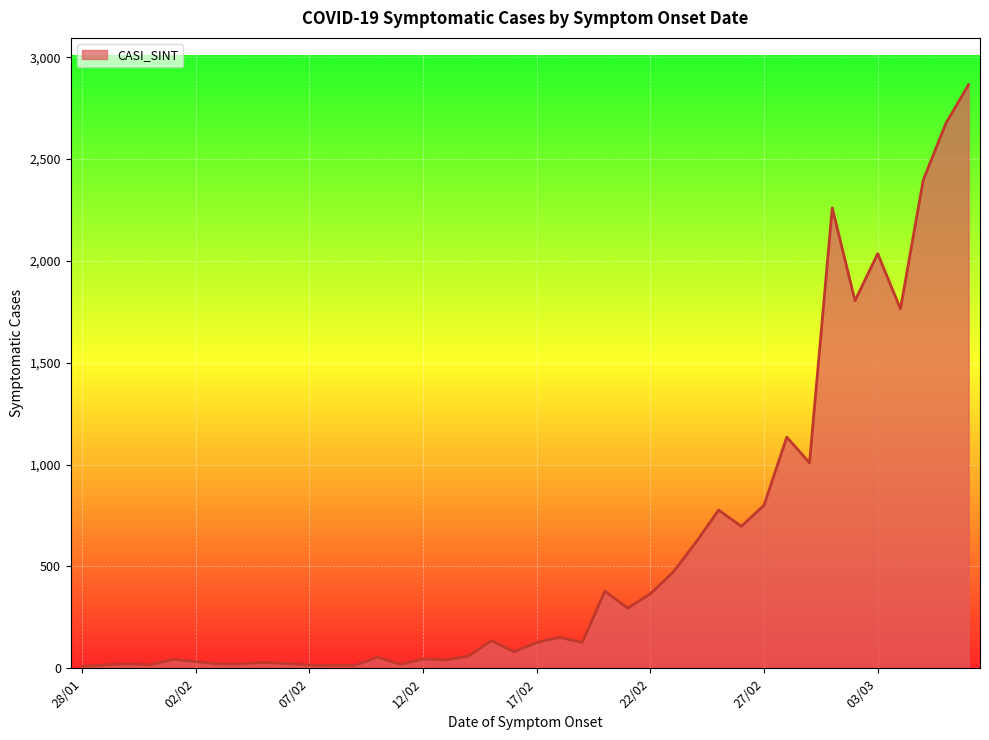

What is the greatest value displayed?

2866